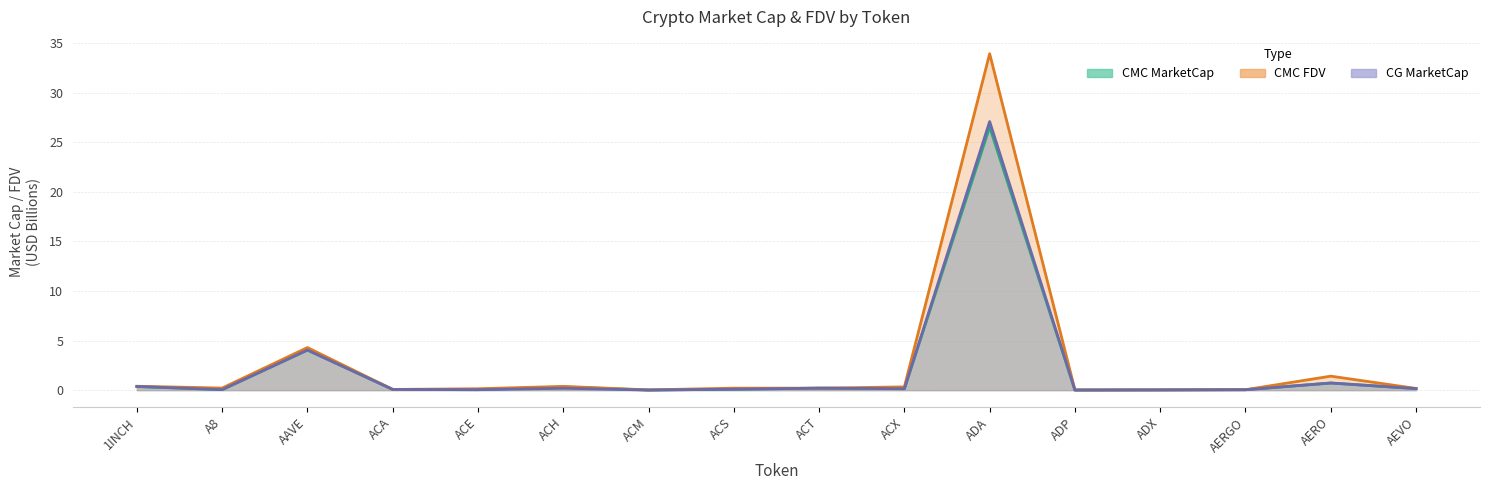

What is the maximum value shown in the chart?

33.9